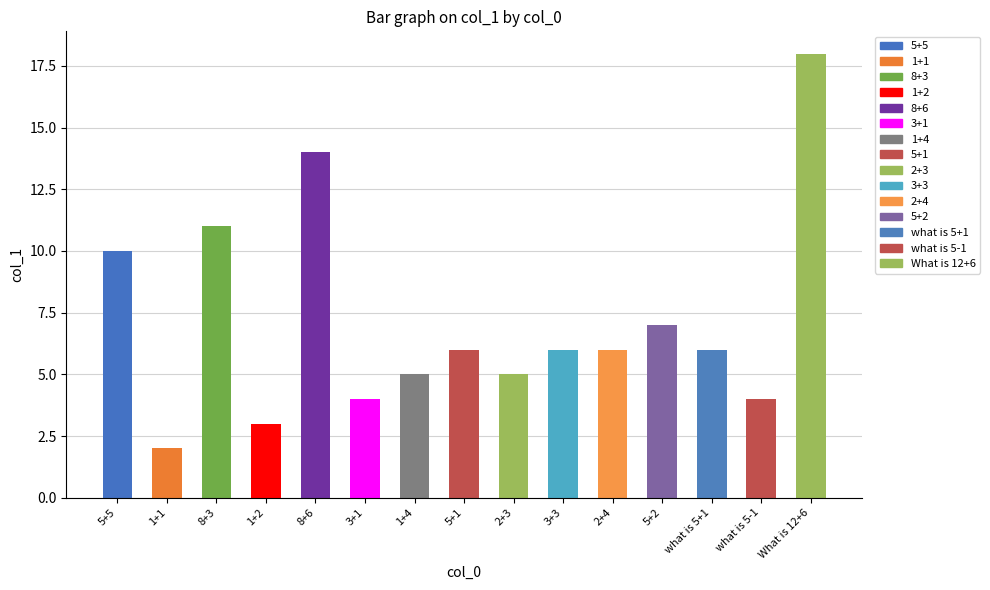

What is the label of the 11th bar from the left?

2+4